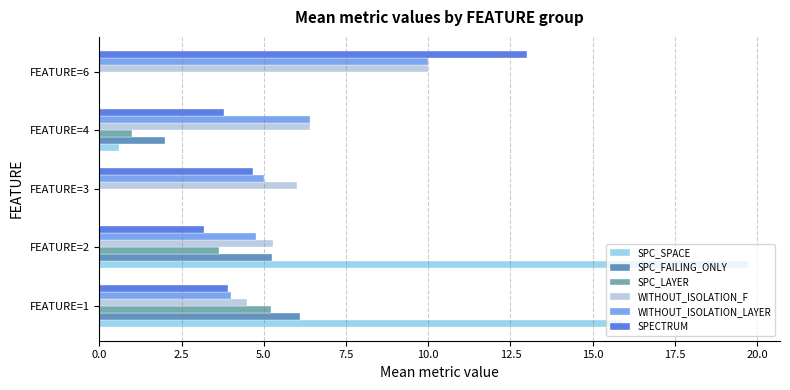

How many categories are shown in the chart?

5